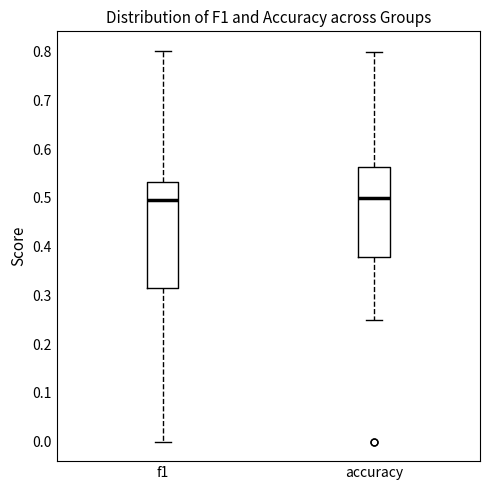

Reading left to right, transcribe this box plot: for each box, give where its median line is, the range the box spans, and where its two whiskers end, as read against the y-axis. The values are not printed on the chart, so give them approximately, as read against the axis.

f1: median 0.50, box 0.31 to 0.53, whiskers 0.00 to 0.80
accuracy: median 0.50, box 0.38 to 0.56, whiskers 0.25 to 0.80